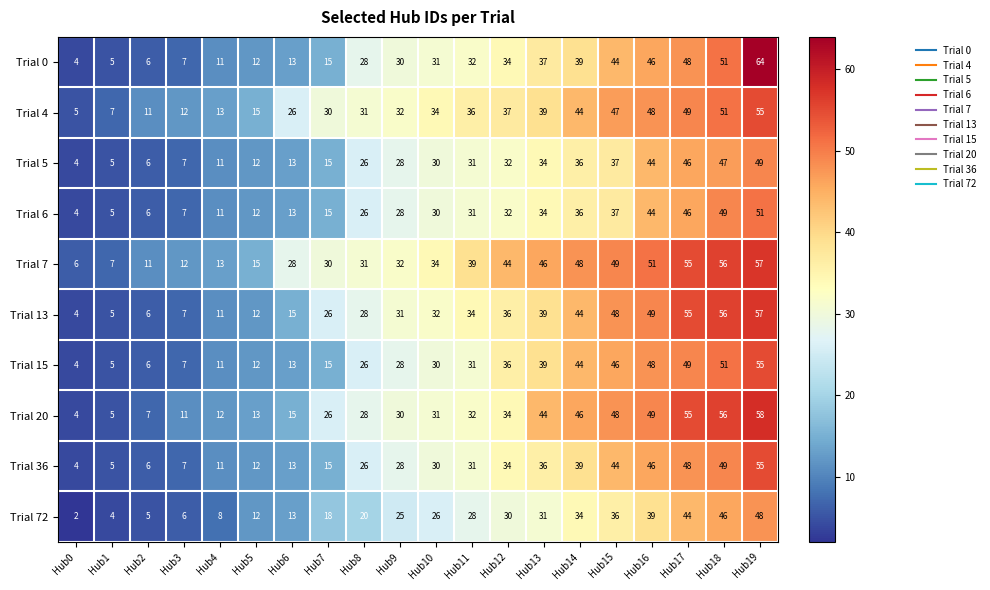

What is the difference between the maximum and minimum values in the Trial 20 series?

54